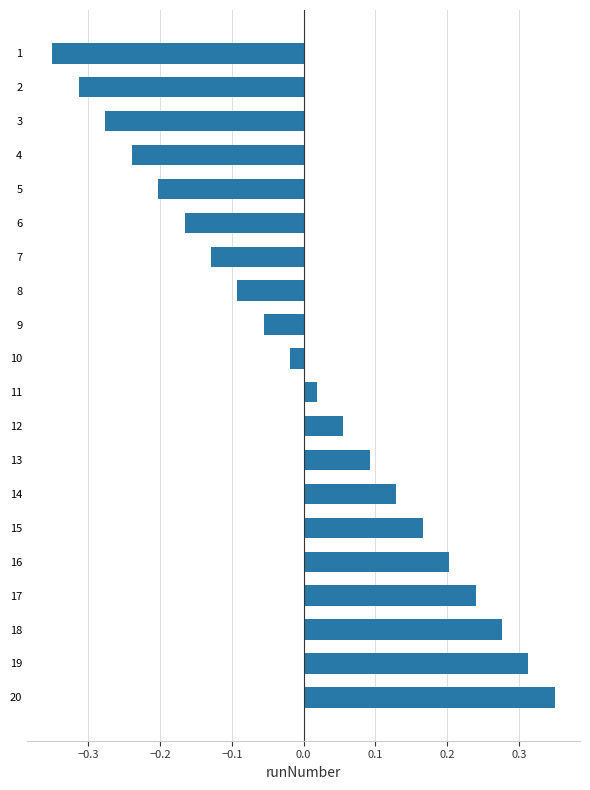

Between 6 and 7, which is larger?

7